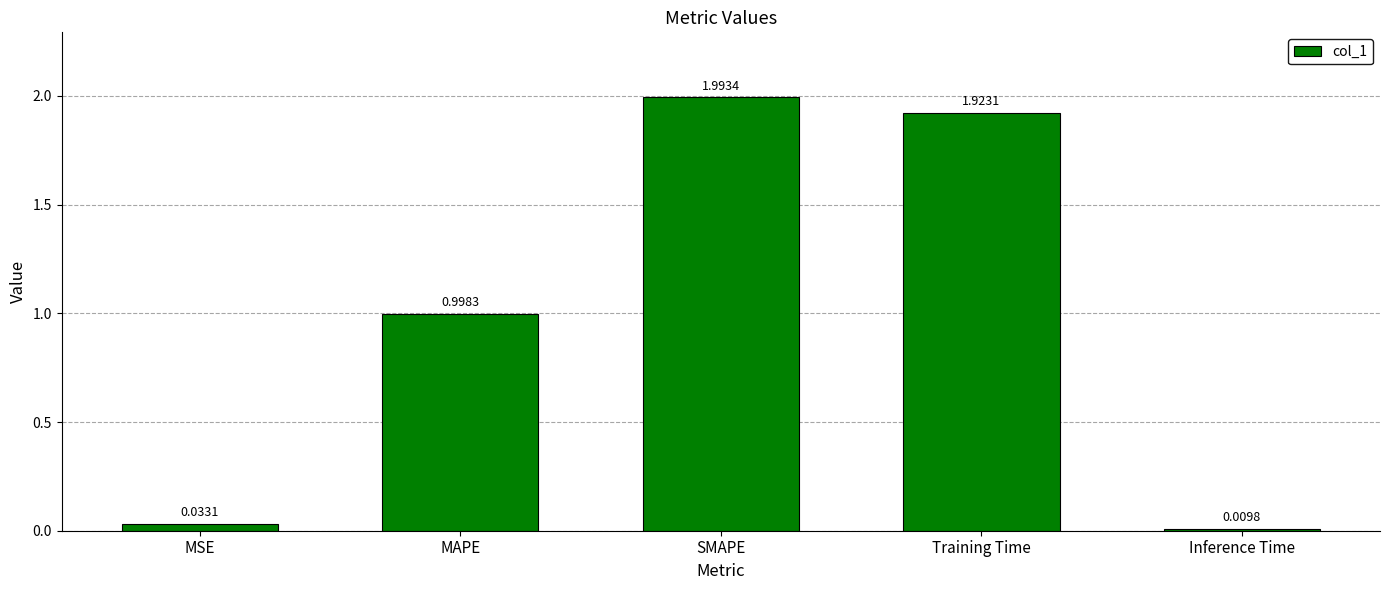

The chart shows a value of 0.4 at SMAPE. True or false?

False